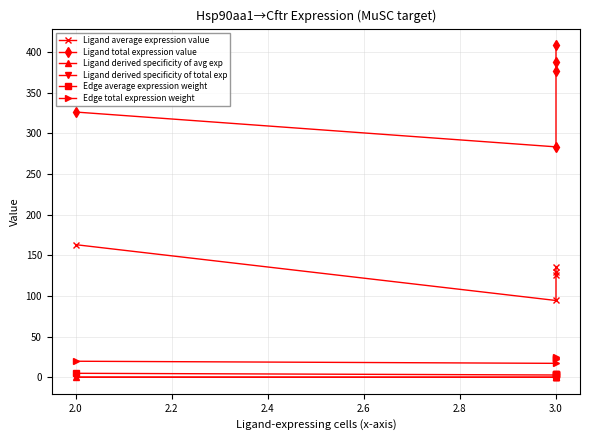

Does the chart have visible grid lines?

Yes